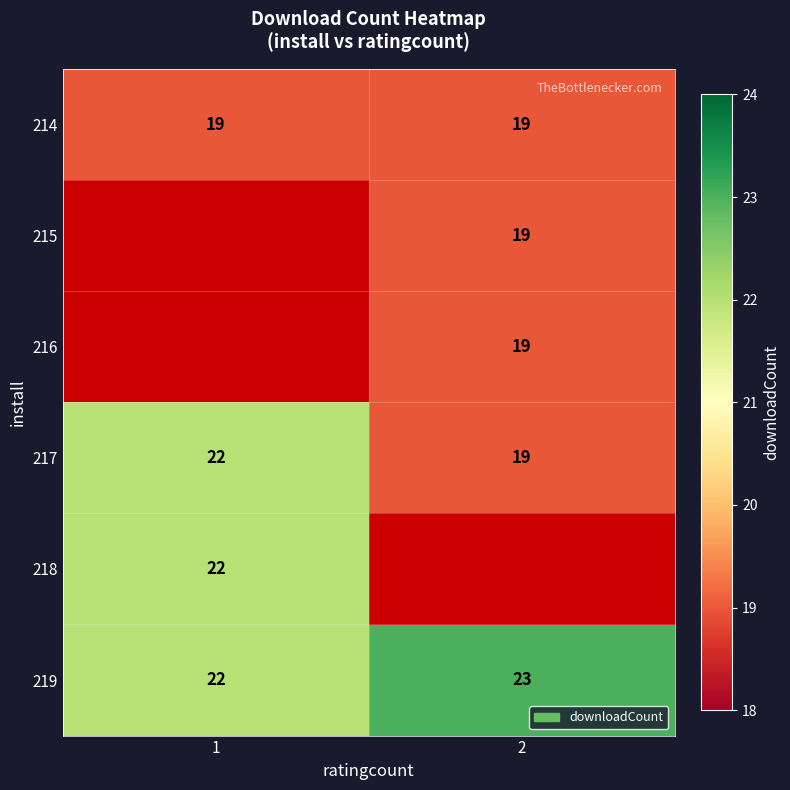

Rank the categories by 219 value from lowest to highest.

1, 2